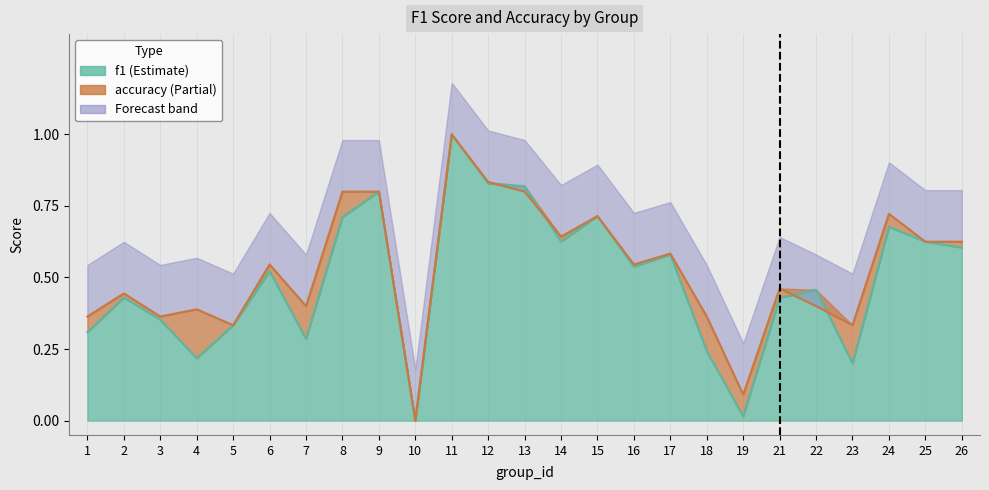

After their last crossing, which series has the higher values: accuracy or f1?

accuracy